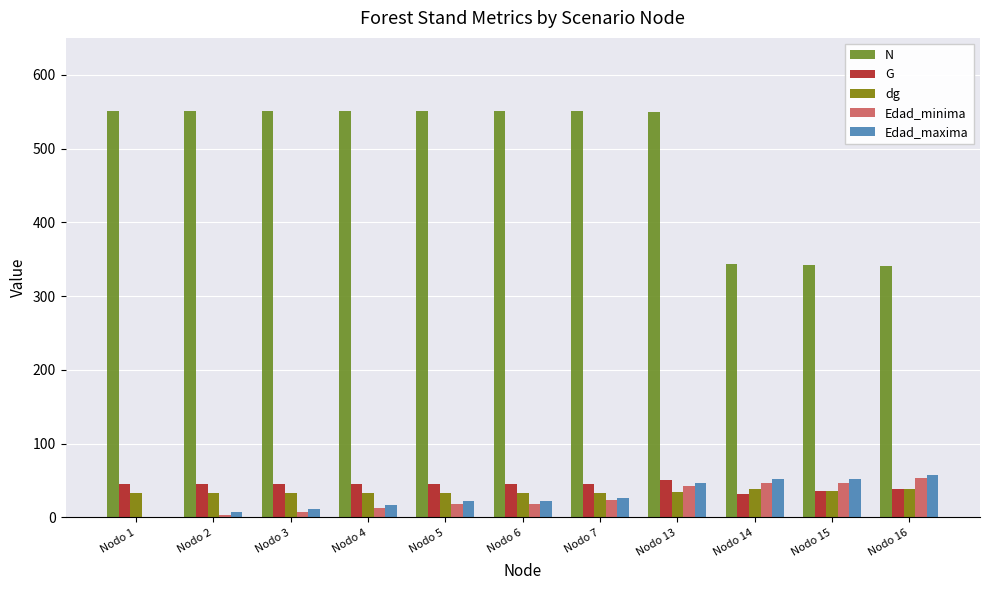

What is the greatest value displayed?

551.3